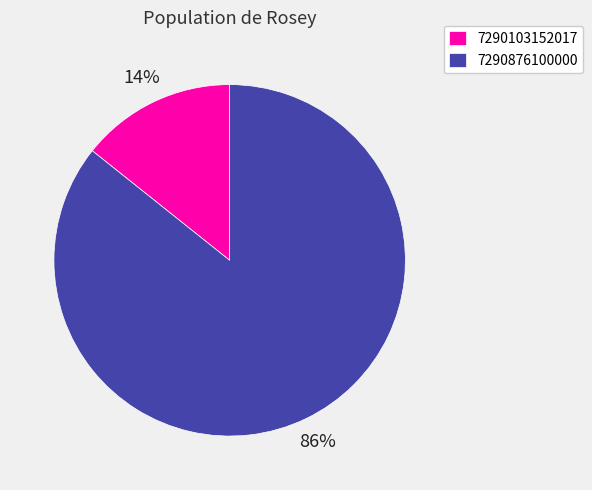

What is the ratio of the value at 7290103152017 to the value at 7290876100000?

0.2